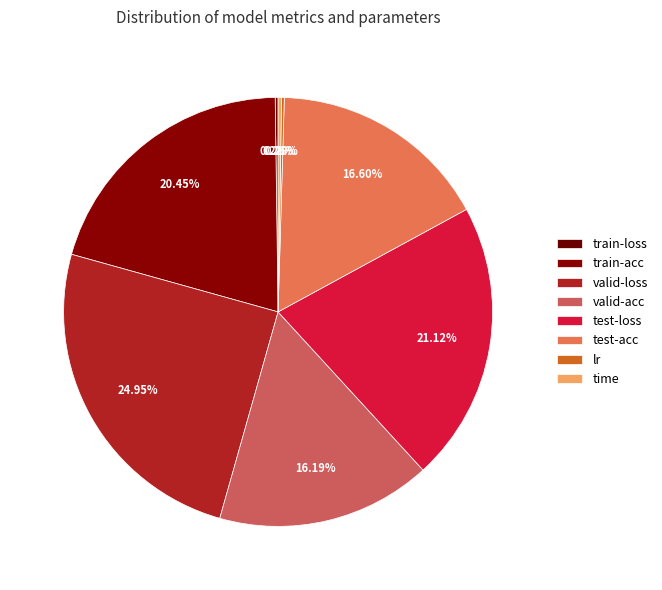

What is the smallest slice in the pie chart?

lr